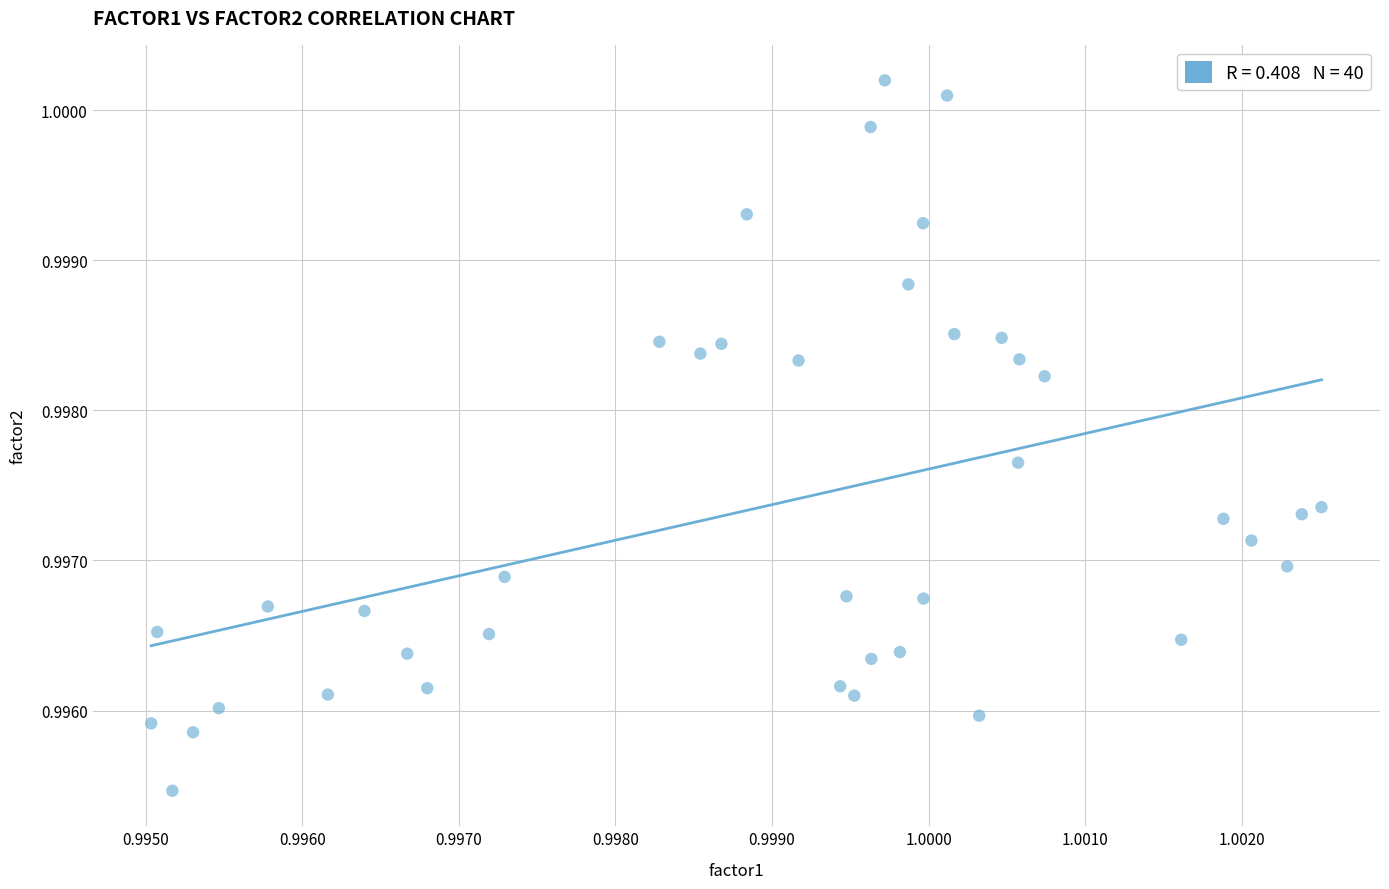

How many data points are displayed?

40